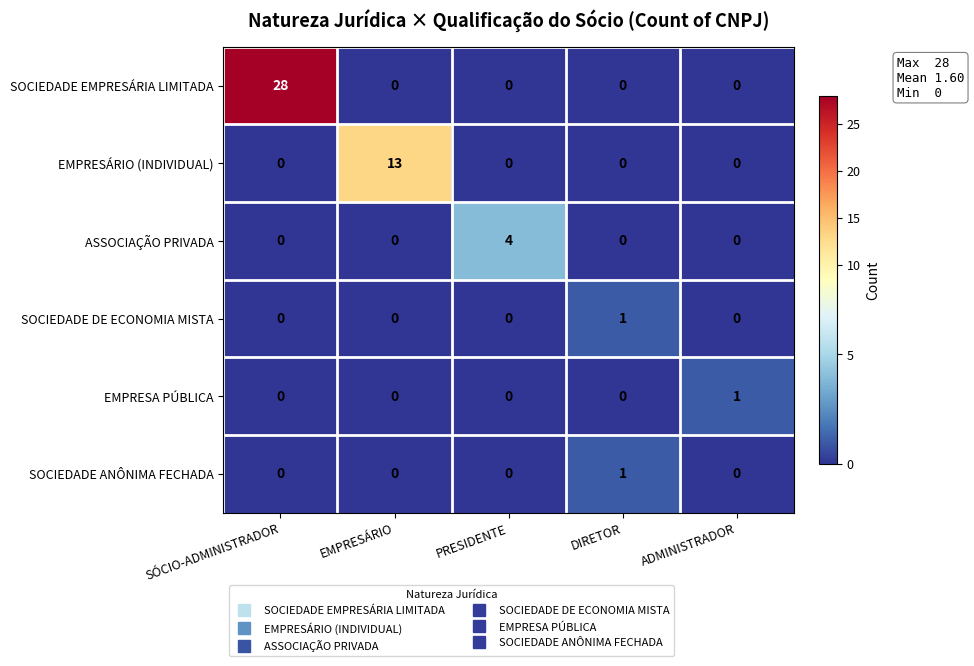

Read the EMPRESÁRIO (INDIVIDUAL) value at EMPRESÁRIO, to the nearest 10.

10